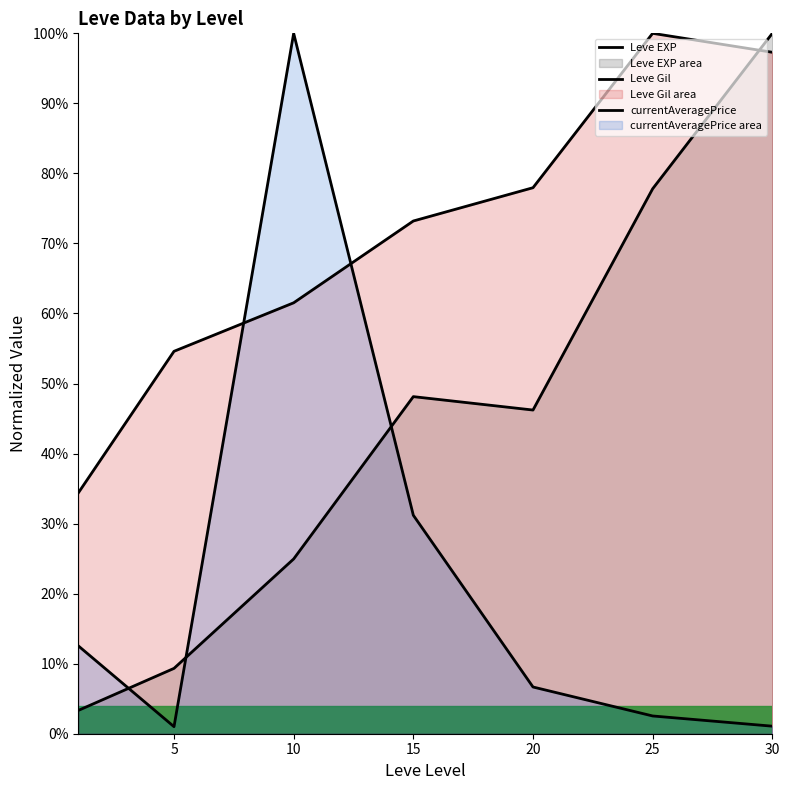

Is the value of Leve Gil at 5 greater than the value of Leve EXP at 5?

Yes